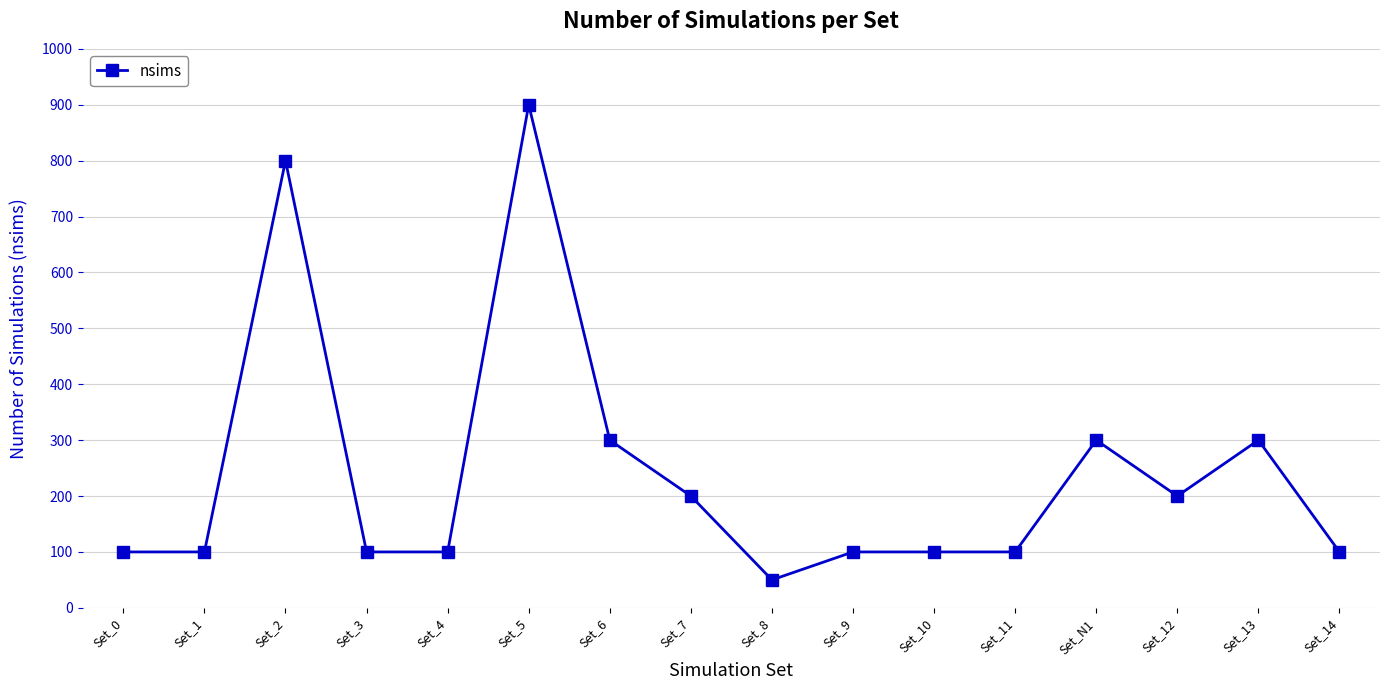

Which label corresponds to the largest value in the chart?

Set_5